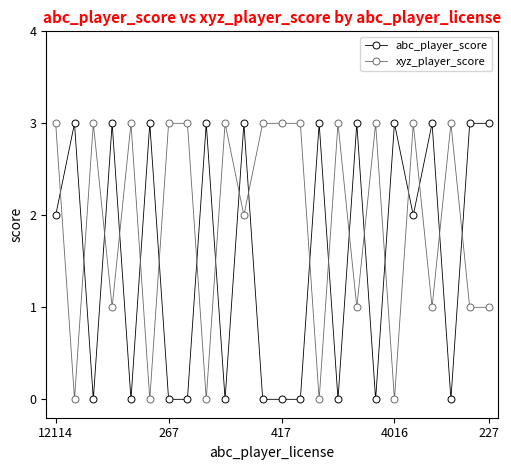

What is the value of the abc_player_score point at the 19th from the left?

3